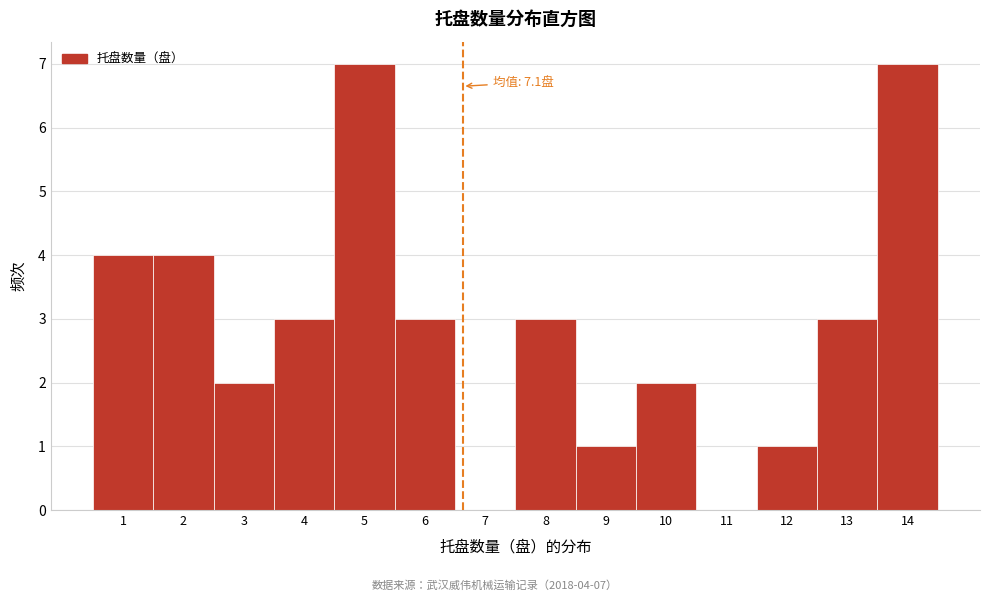

Reading left to right, list all the values displayed in this chart.

1=4	2=4	3=2	4=3	5=7	6=3	7=0	8=3	9=1	10=2	11=0	12=1	13=3	14=7